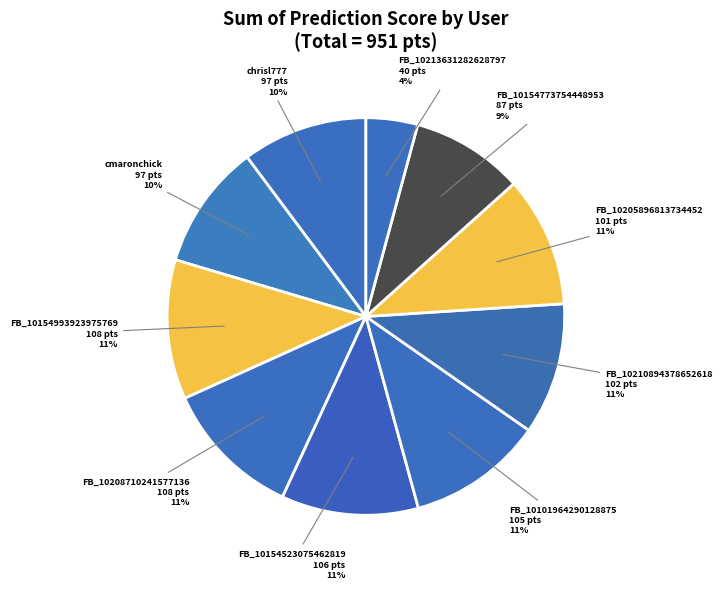

Which slice is the largest?

Facebook_10154993923975769